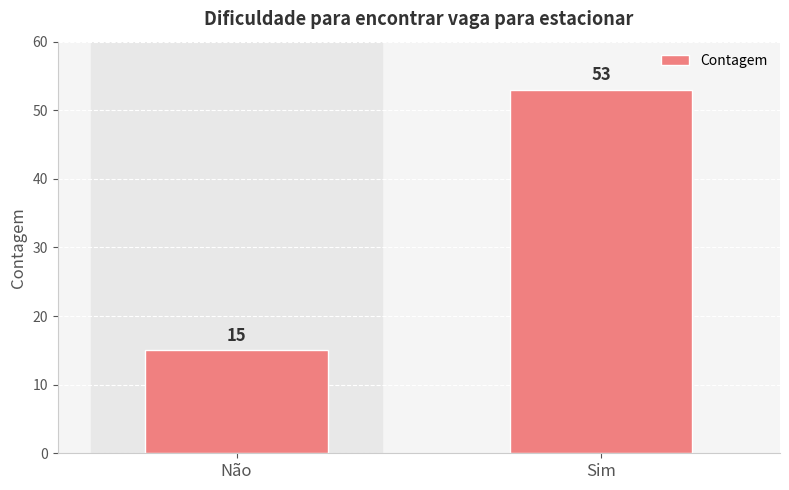

What is the change in value from Não to Sim?

+38